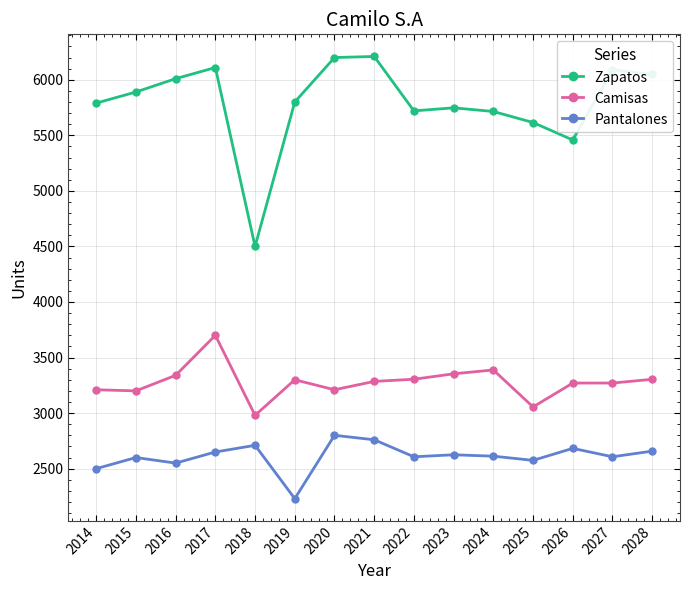

How many values in the Pantalones series exceed 2612?

8